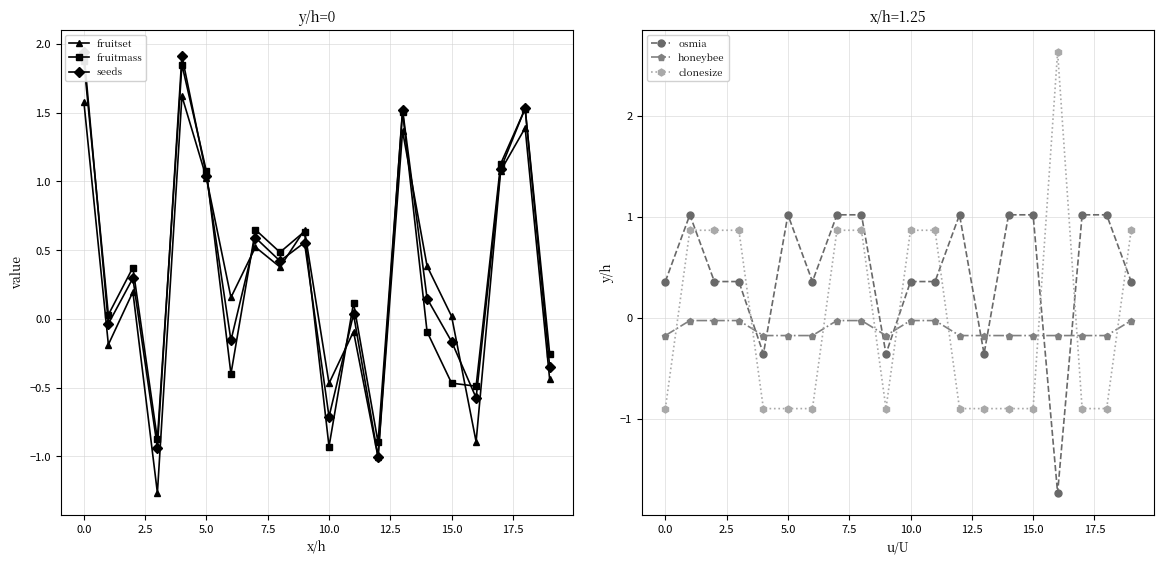

True or false: osmia has a value of 0.7 at 18.

False